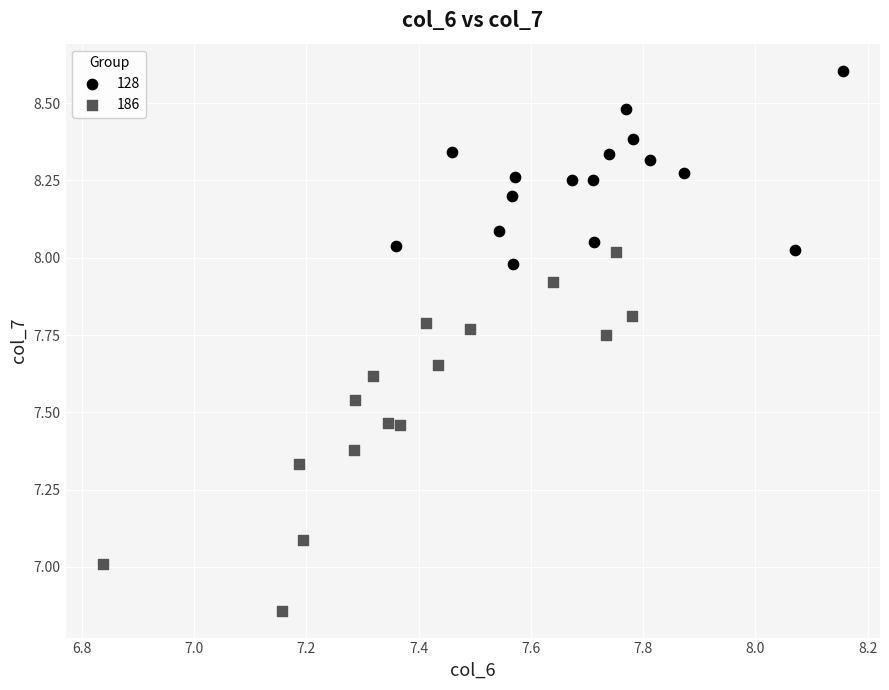

What are all the series names shown in the legend?

128, 186